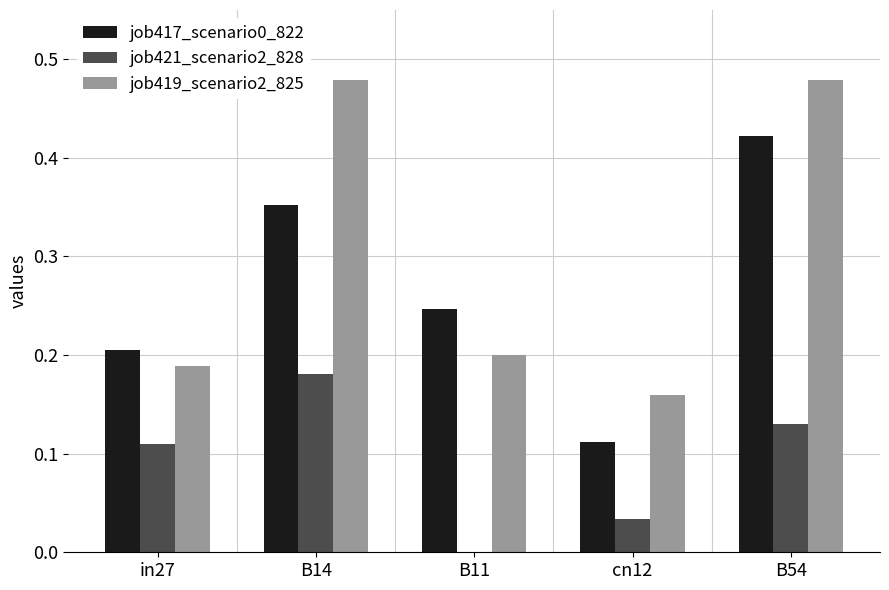

Between in27 and B54, which series saw the biggest shift?

job419_scenario2_825